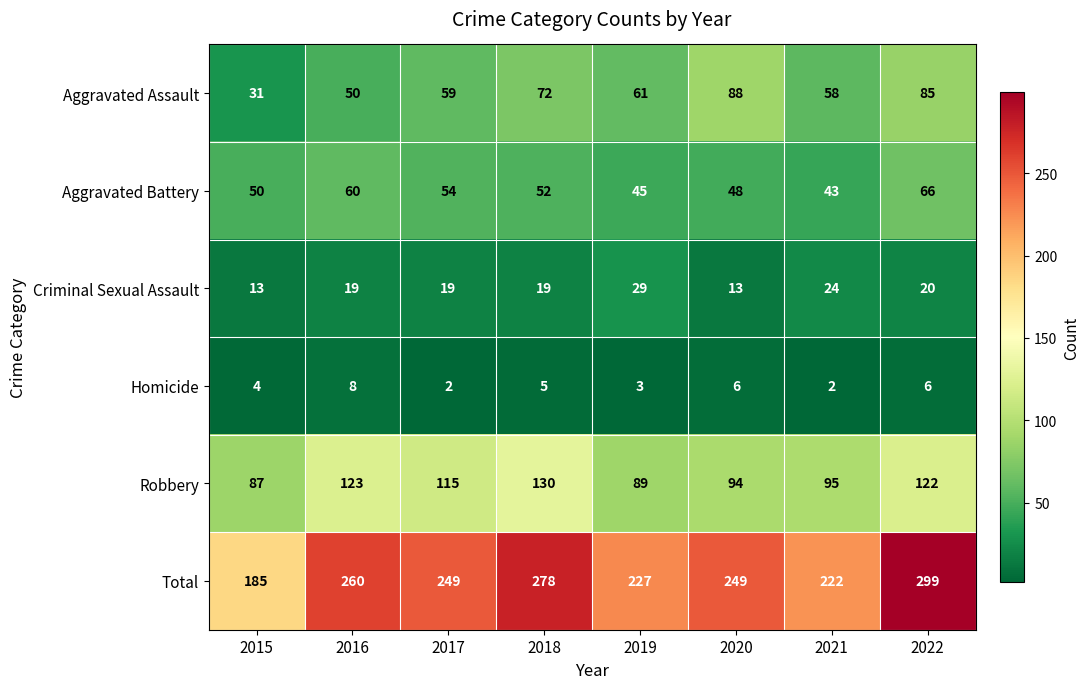

At which category does the chart reach its peak across all series?

2022